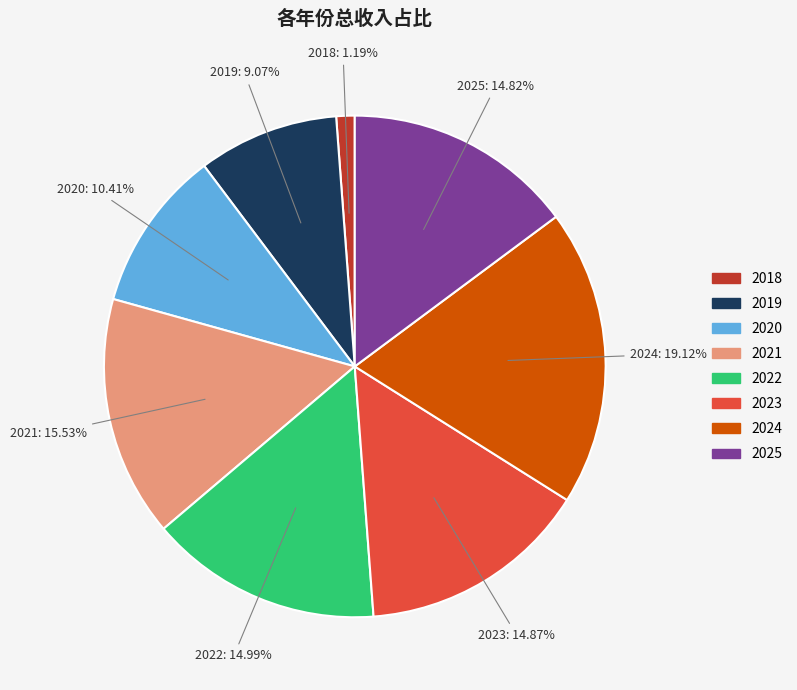

The 2020 slice represents 1% of the pie. True or false?

False